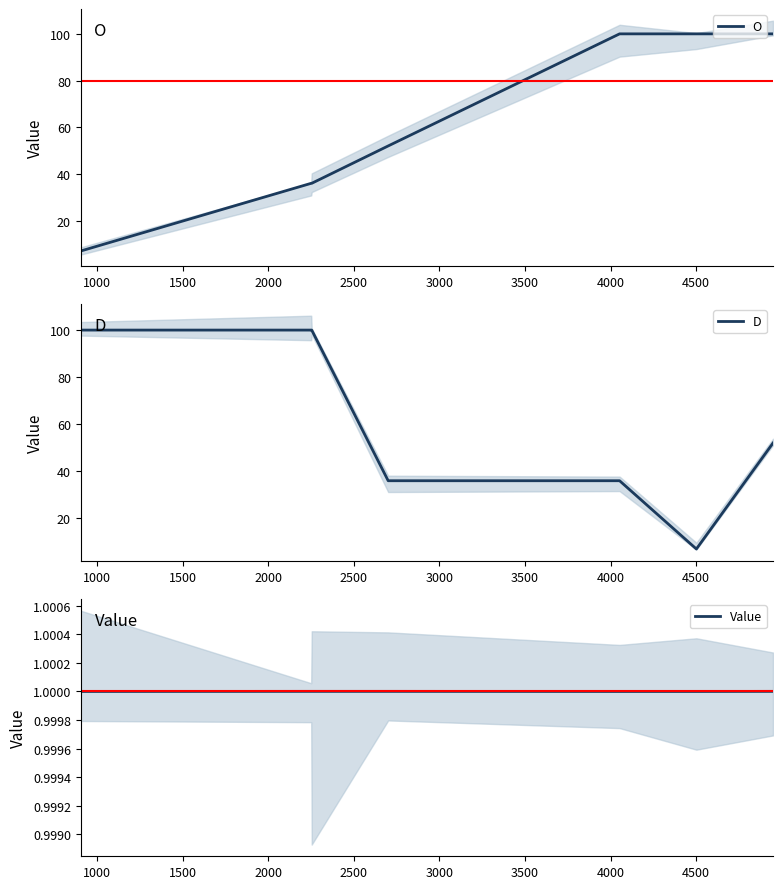

What is the lowest value of the O series?

7